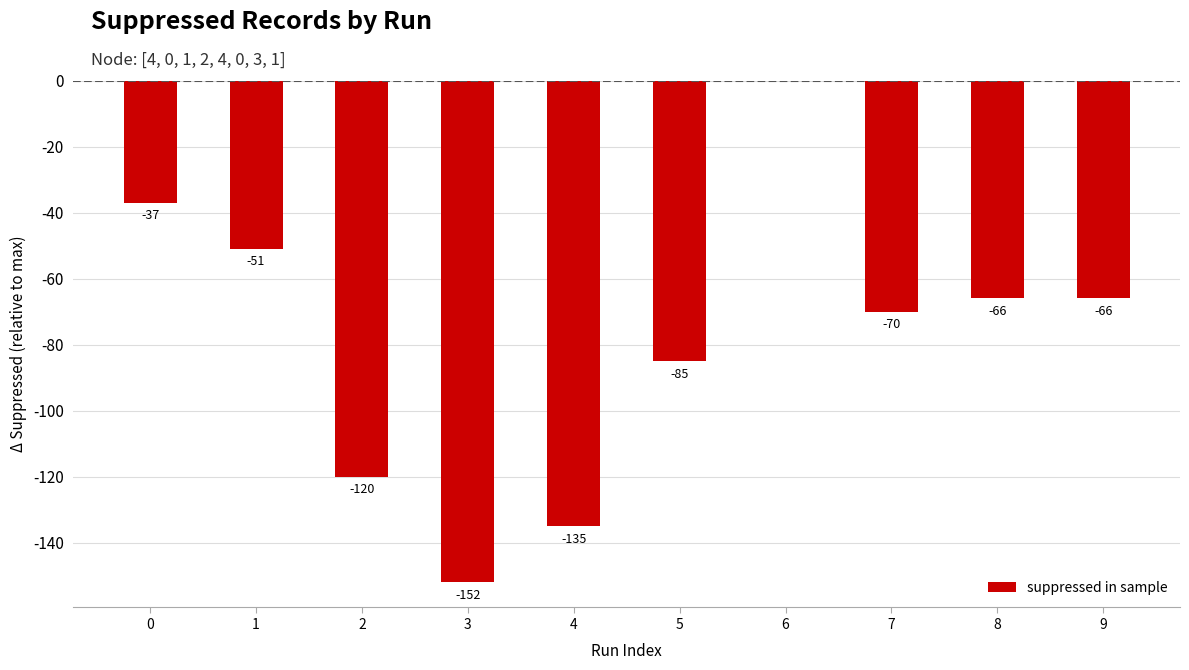

The chart shows a value of -185 at 2. True or false?

False